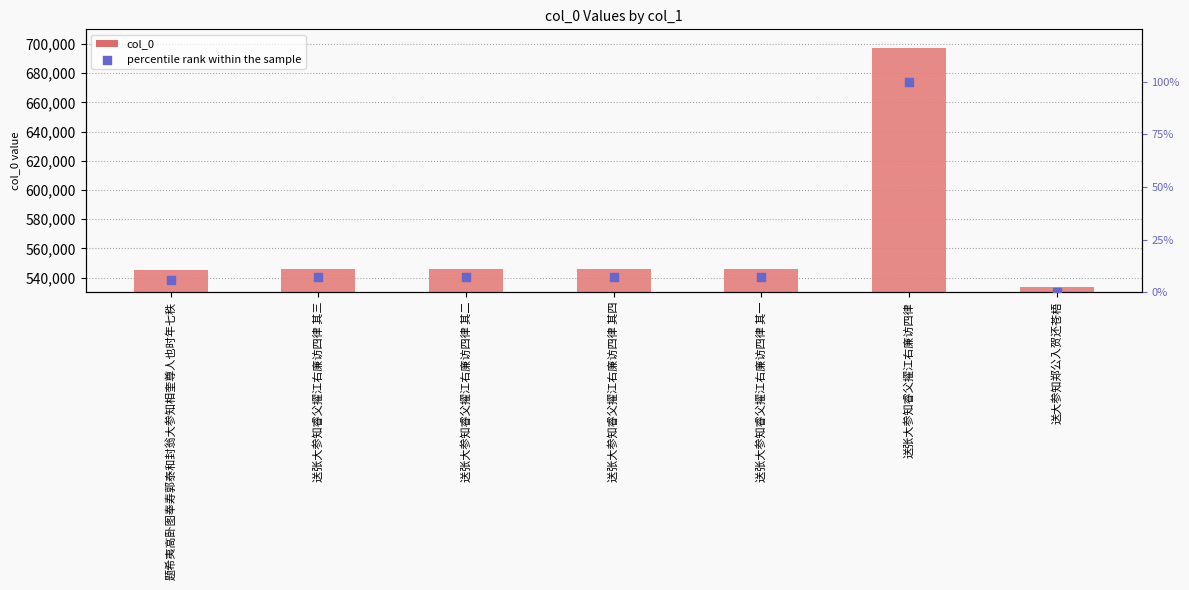

Which series contains the highest Y value?

col_0